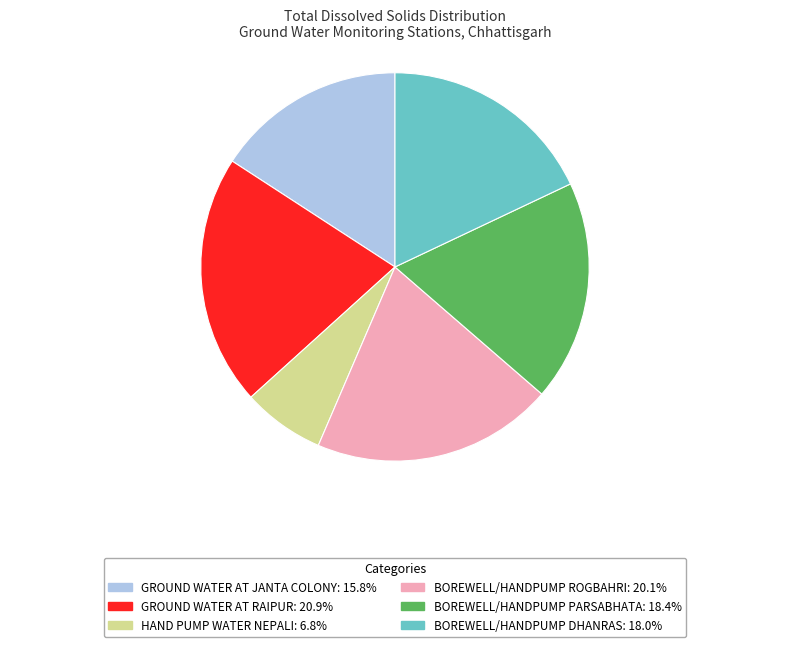

Does BOREWELL/HANDPUMP DHANRAS account for over 50% of the chart?

No